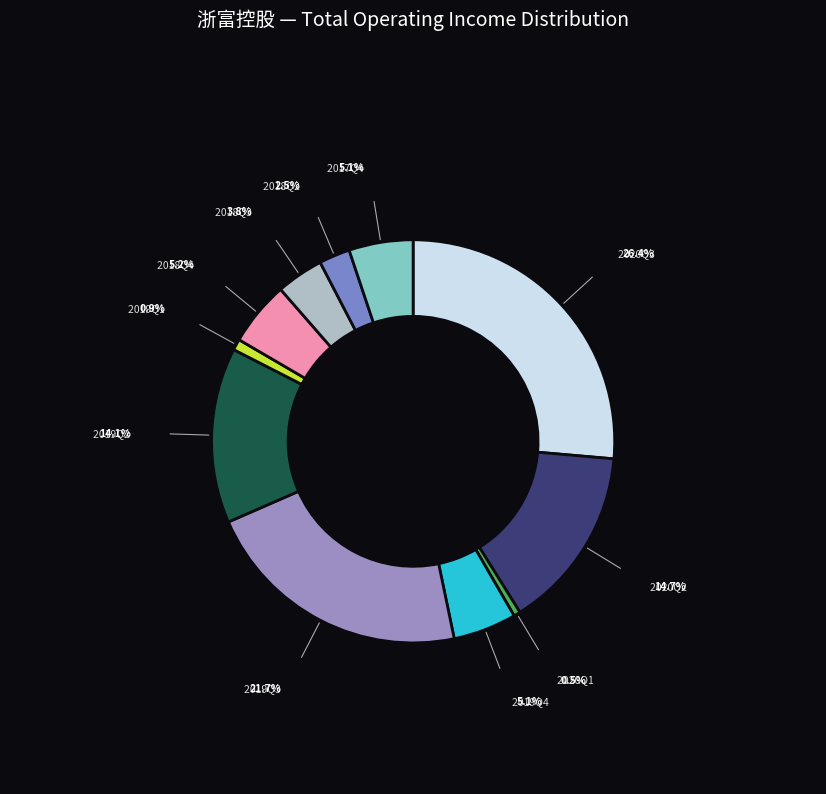

Count the number of slices in the pie.

11